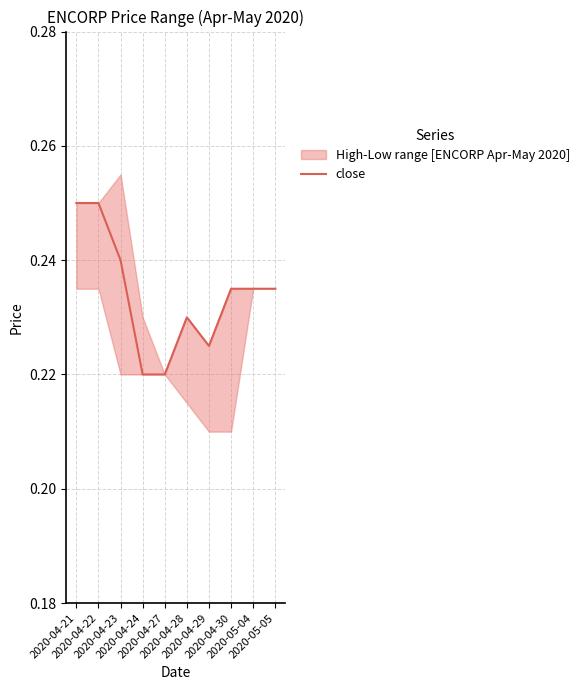

Reading left to right, list all the values displayed in this chart.

0.2	0.2	0.2	0.2	0.2	0.2	0.2	0.2	0.2	0.2